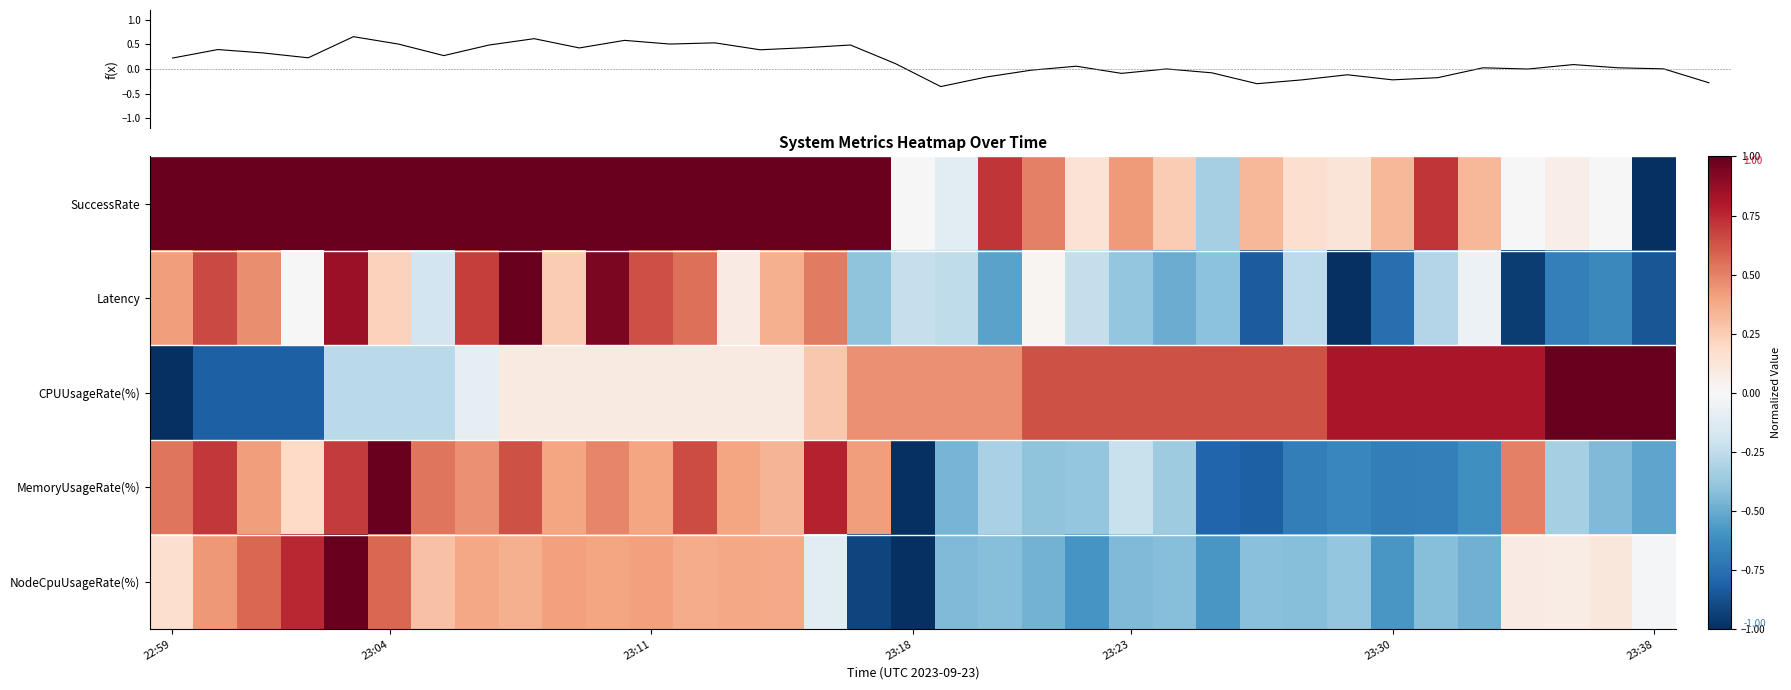

How many data points in NodeCpuUsageRate(%) are less than 0?

17